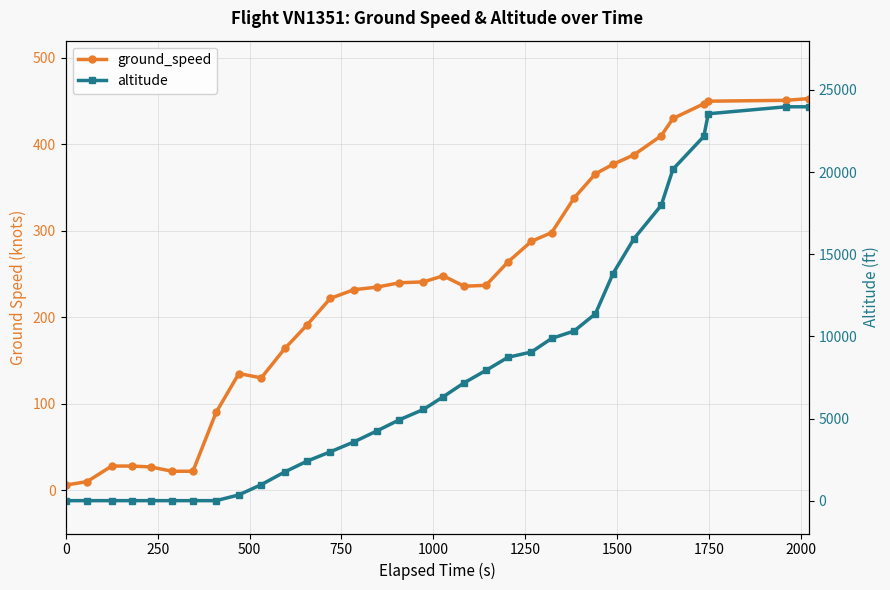

List the series in order of their peak value, lowest first.

ground_speed, altitude